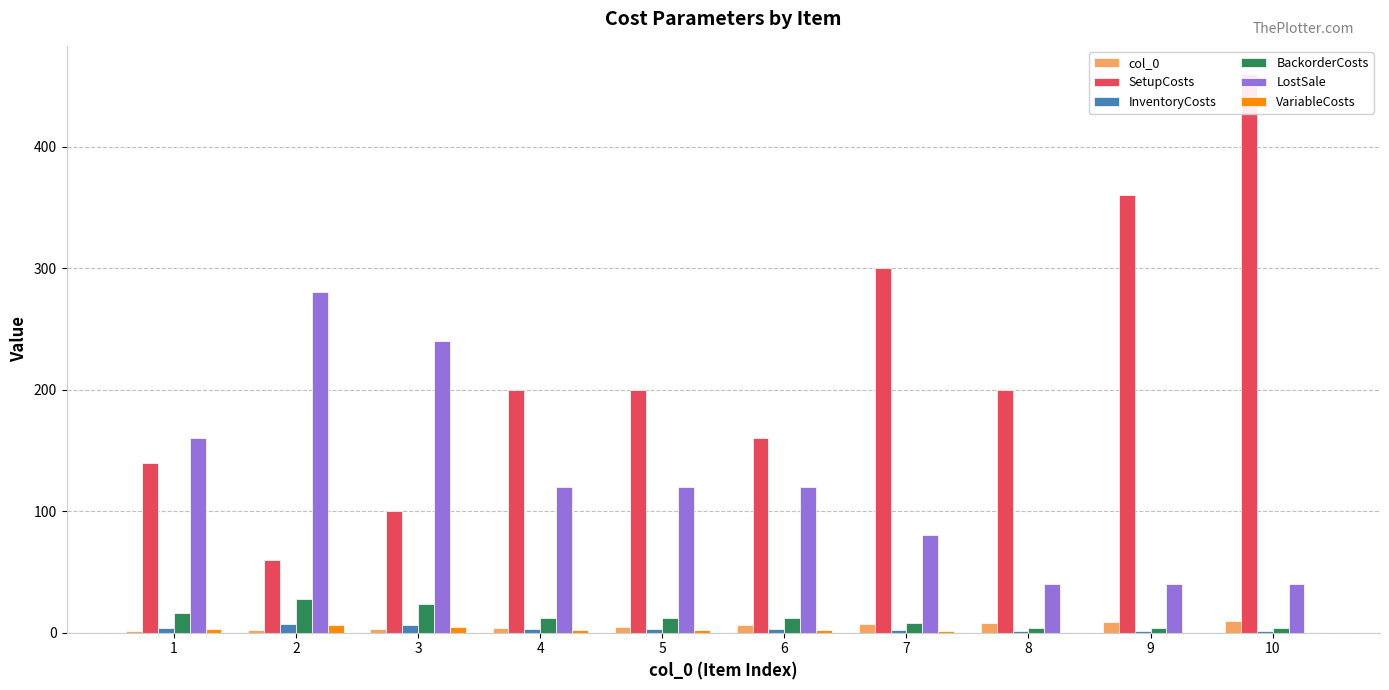

What is the sum of the col_0 values at 9 and 8?

17